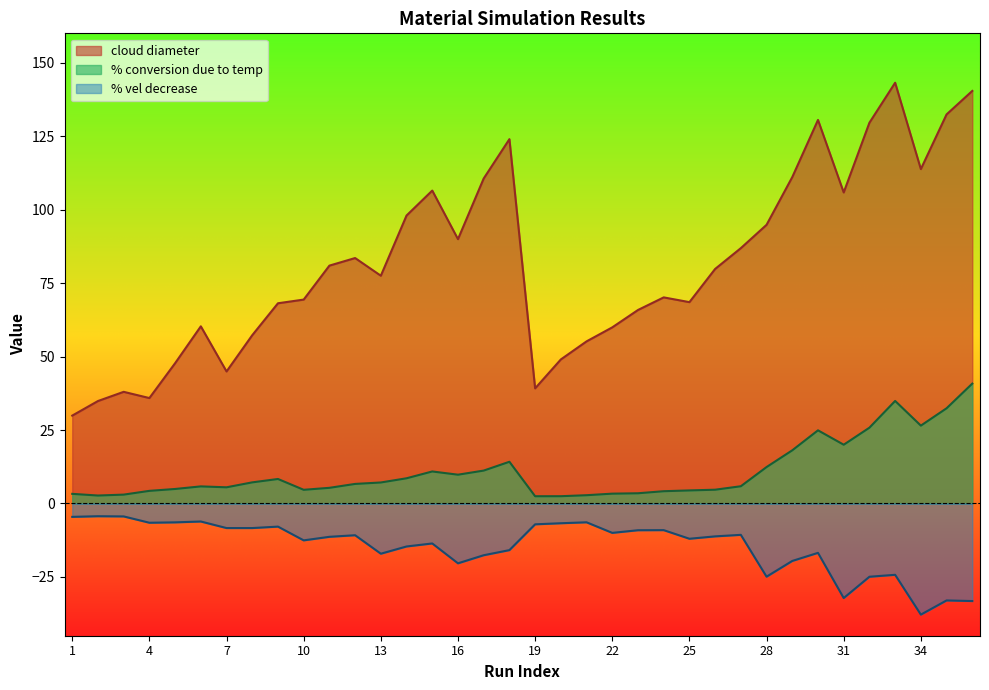

At which category does cloud diameter reach its first local peak?

3